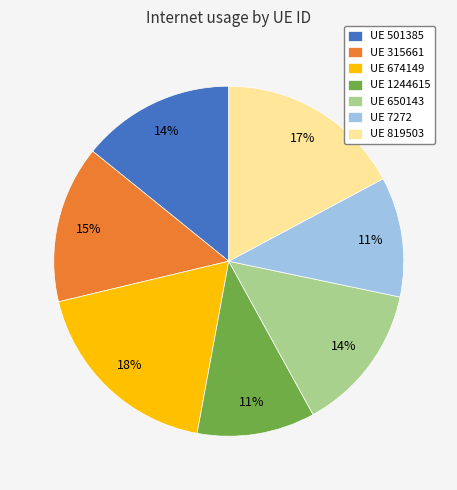

Which category has the biggest portion of the pie?

UE 674149